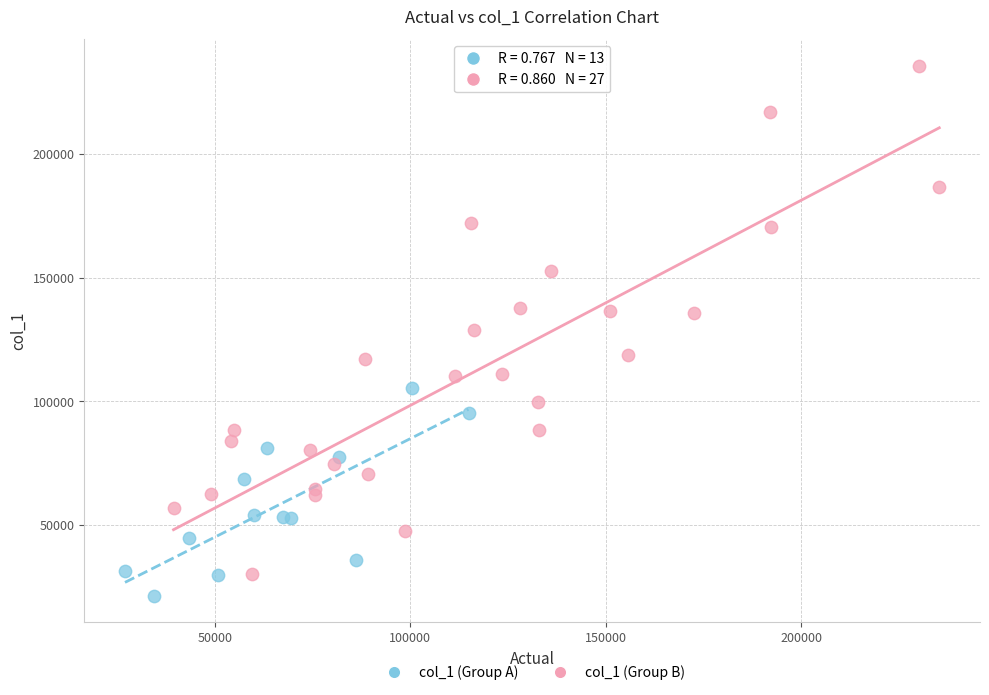

Which series has the largest Y range (max minus min)?

col_1 (Group B)